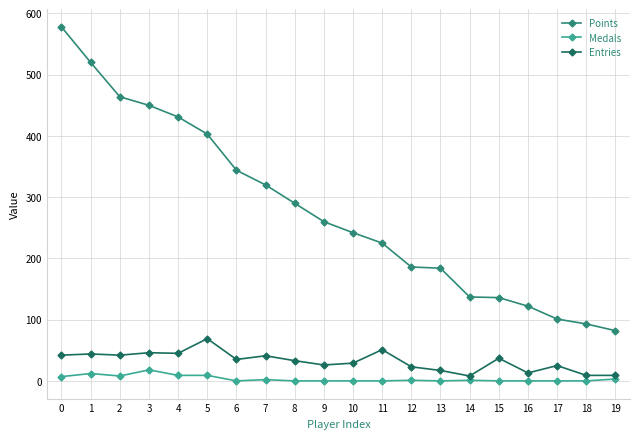

The value of Entries at 5 is 69. True or false?

True